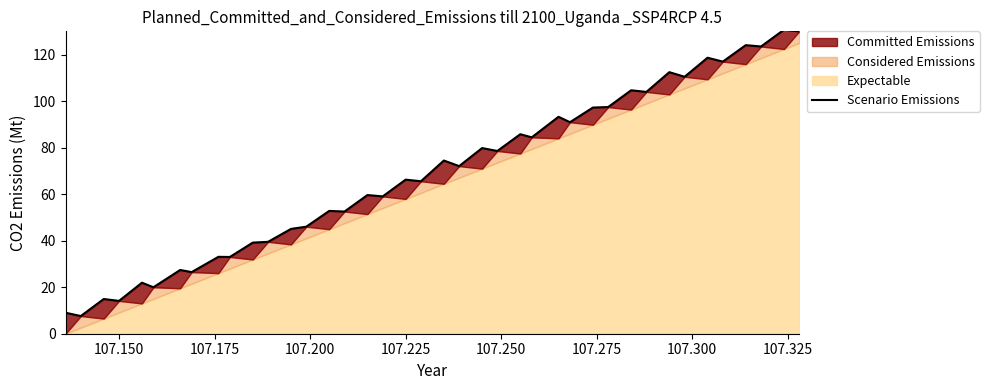

The value at 13 is 78.3. True or false?

False